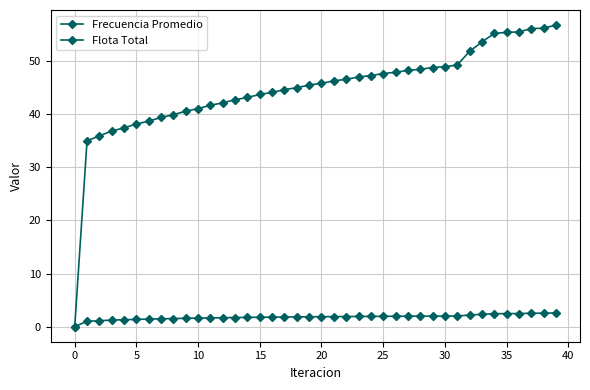

Rank the series by their average value, from lowest to highest.

Frecuencia Promedio, Flota Total